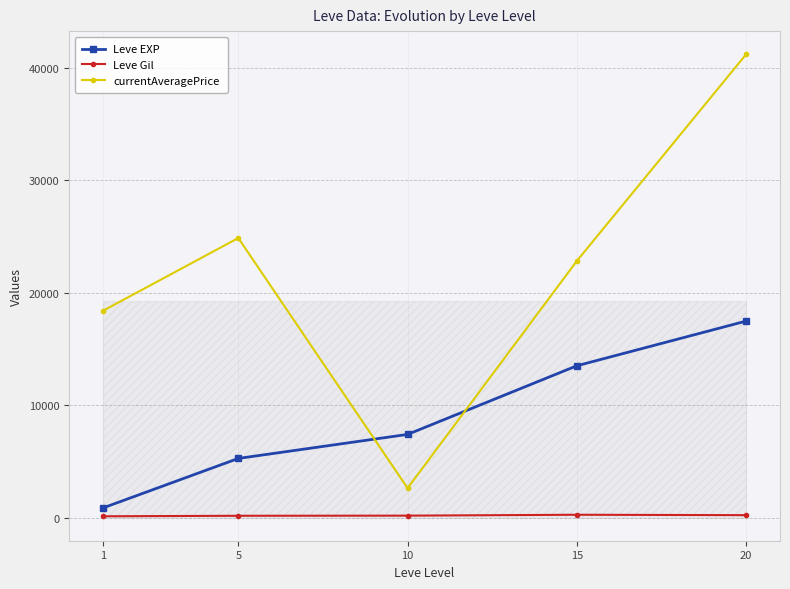

At which label does Leve Gil first exceed 170?

10